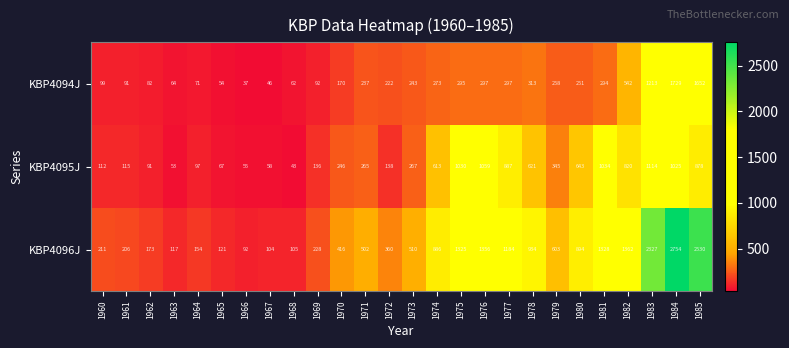

At how many categories does at least one series exceed 1488?

3